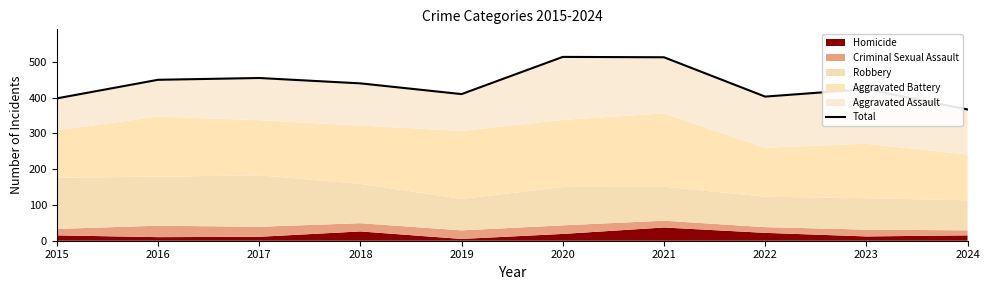

What is the average value?

437